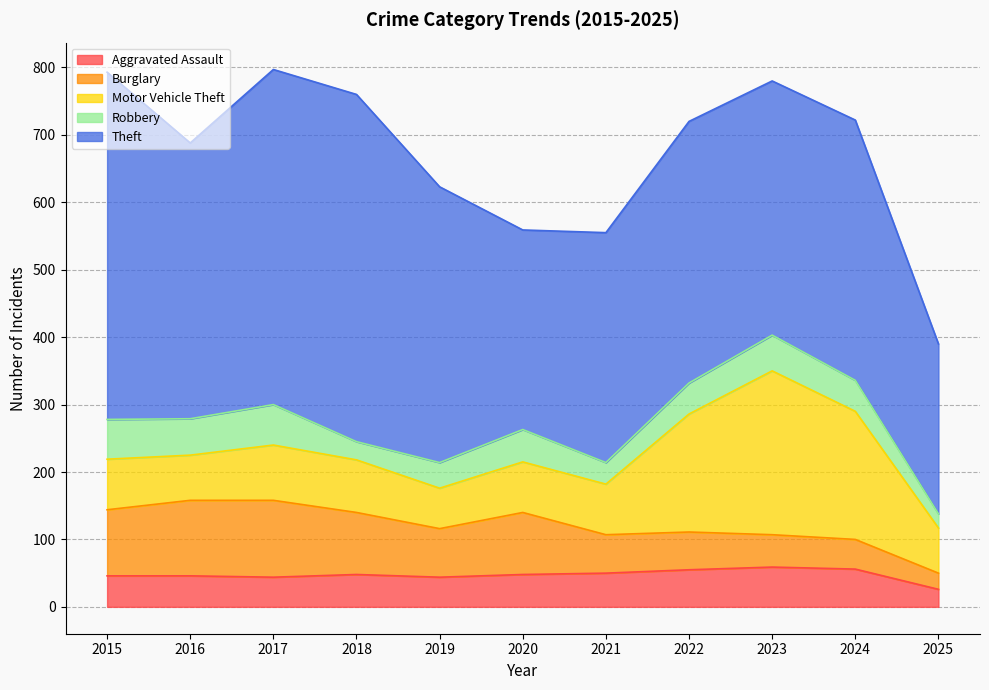

What is the value of the Robbery point at the 4th from the left?

27